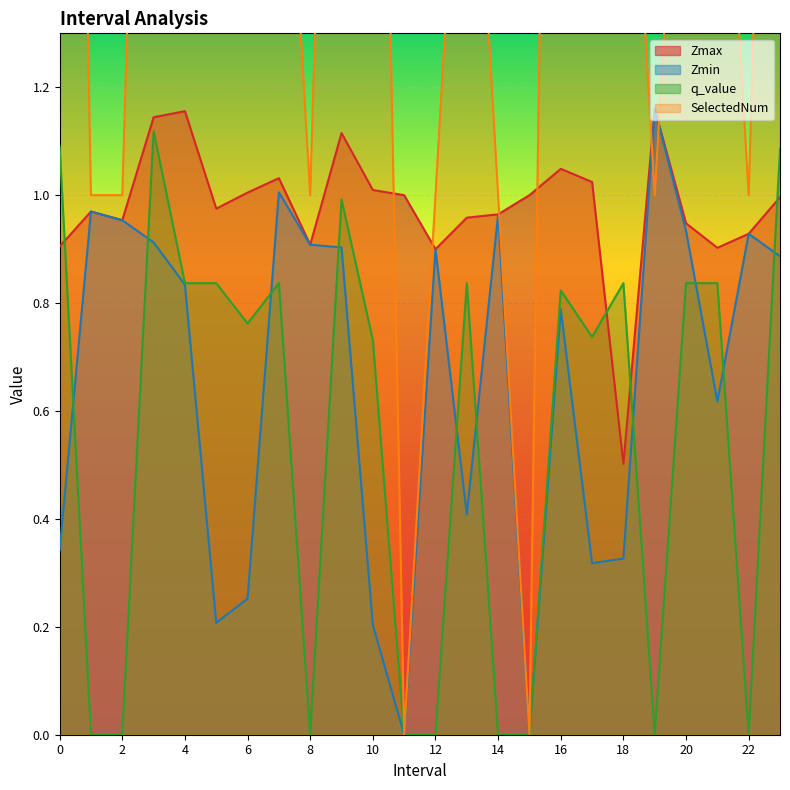

Rank the series by their maximum value, from lowest to highest.

q_value, Zmax, Zmin, SelectedNum